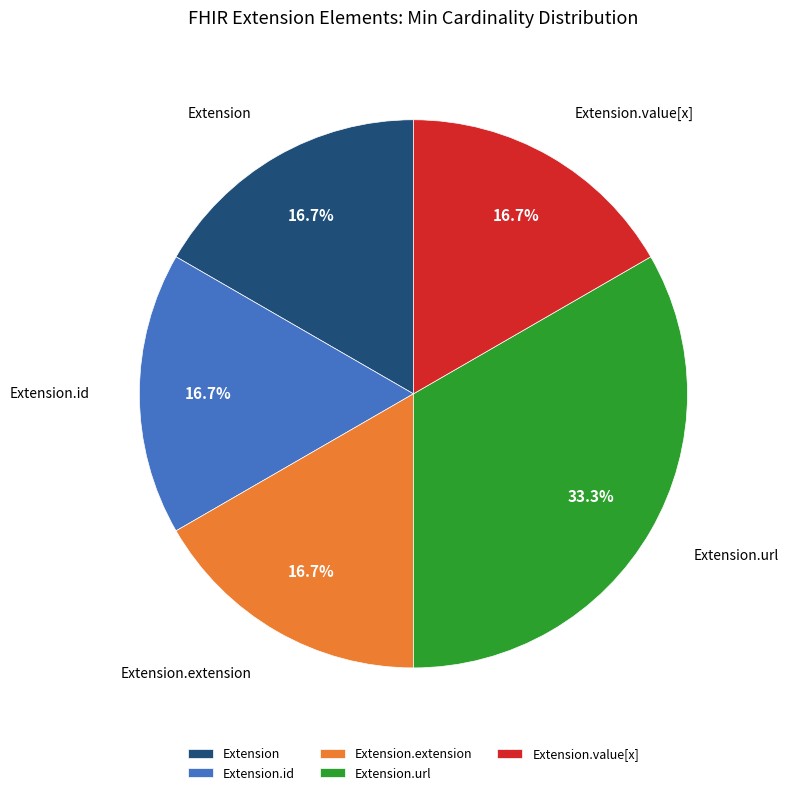

How many slices are in this pie chart?

5